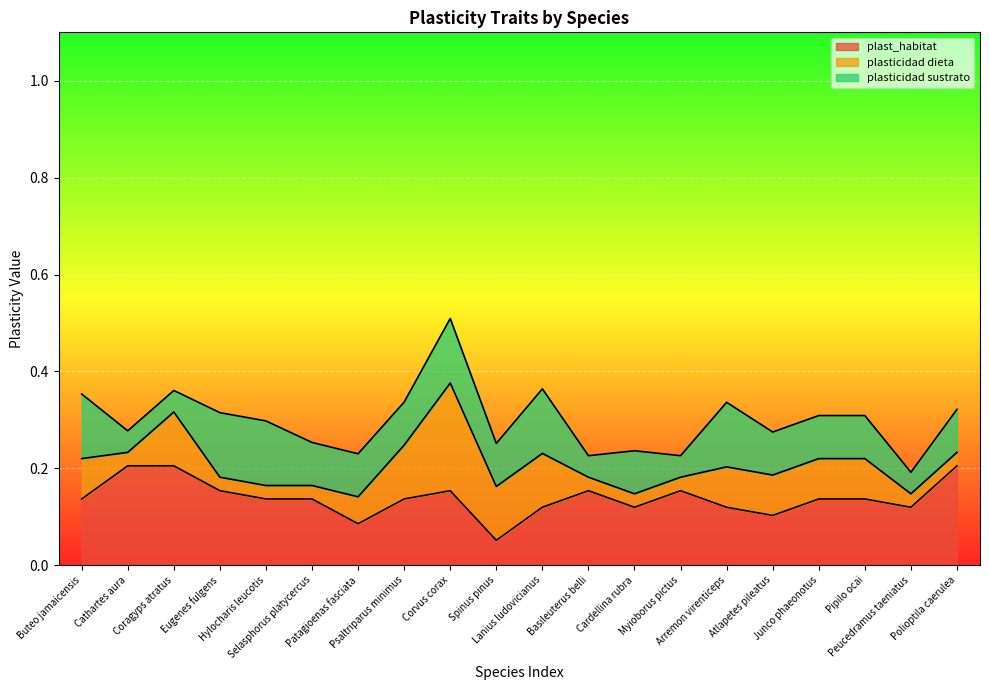

How many plasticidad dieta values are between 0 and 1?

20